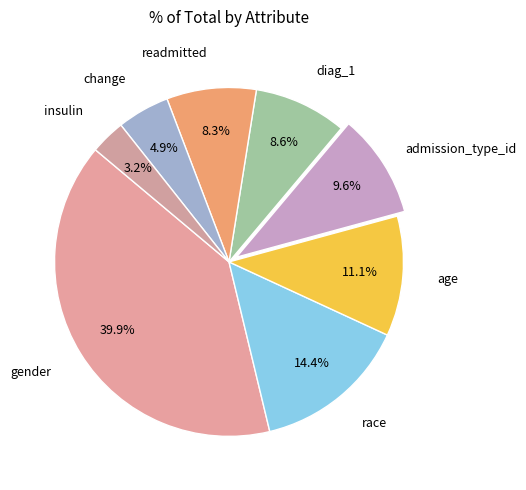

How many slices are in this pie chart?

8